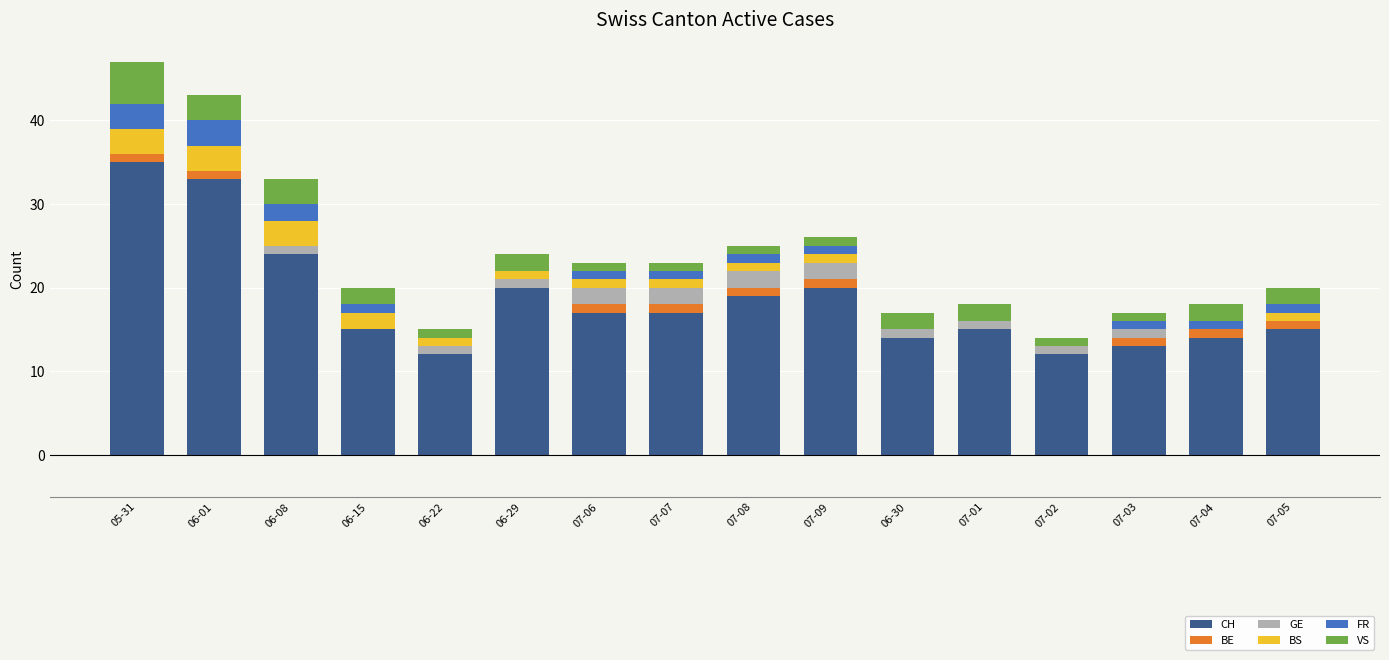

What is the total value across all series at 06-22?

15